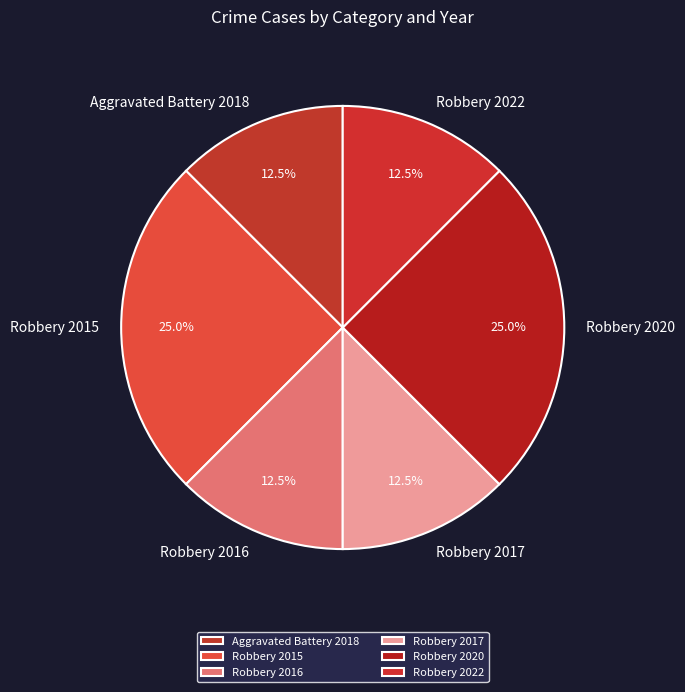

What is the ratio of the value at Aggravated Battery 2018 to the value at Robbery 2020?

0.5